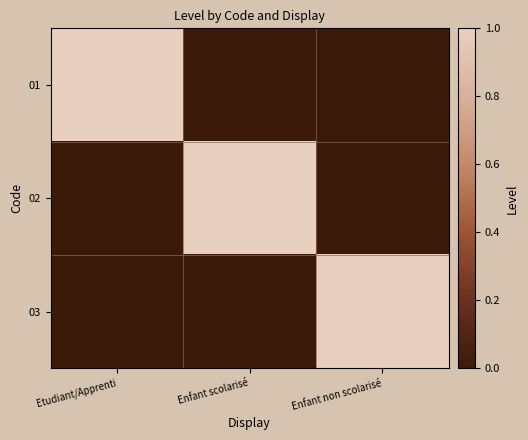

At which category is the sum across all series the highest?

Etudiant/Apprenti